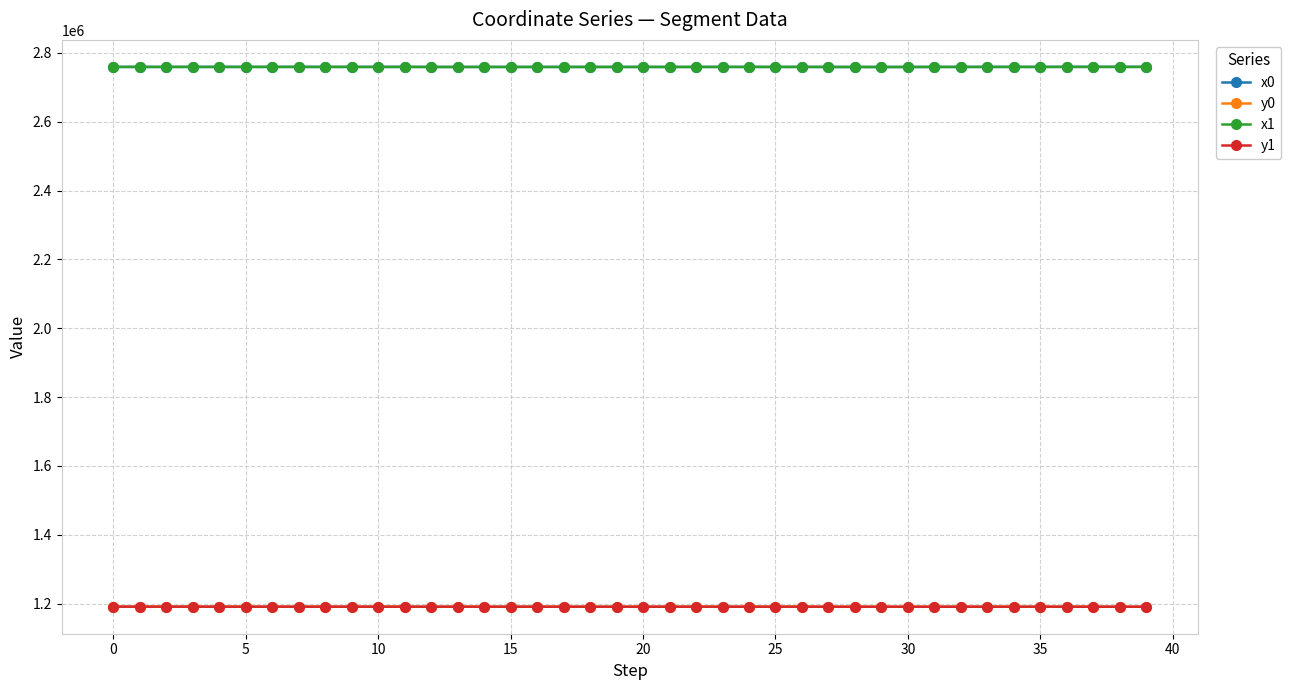

What is the value of the y0 point at the 33rd from the left?

1191182.4